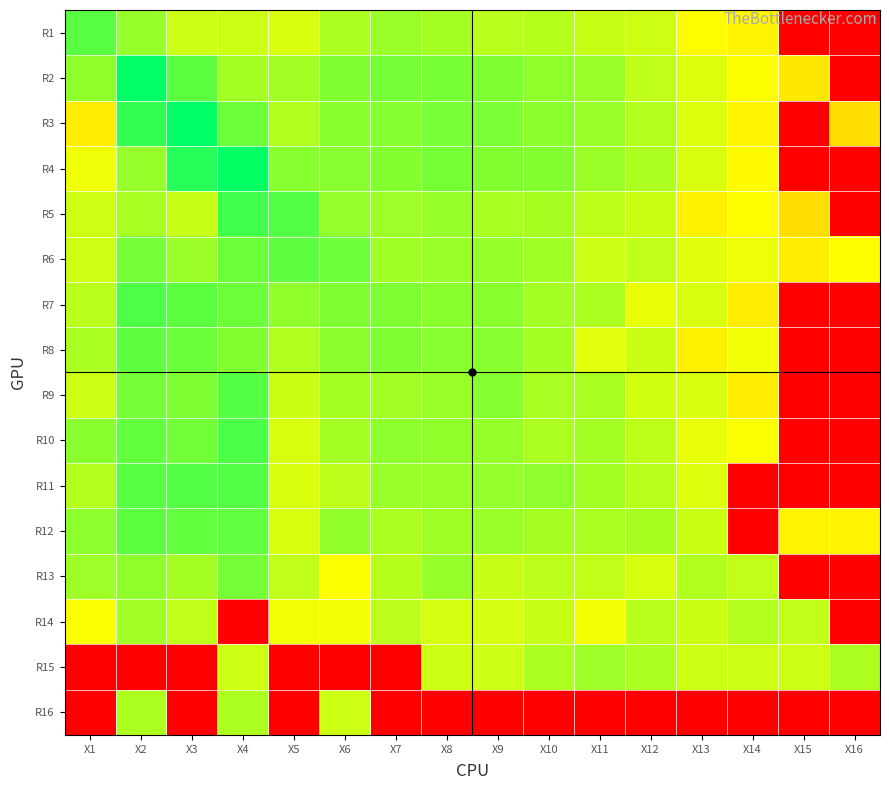

Count the number of data series in this chart.

16